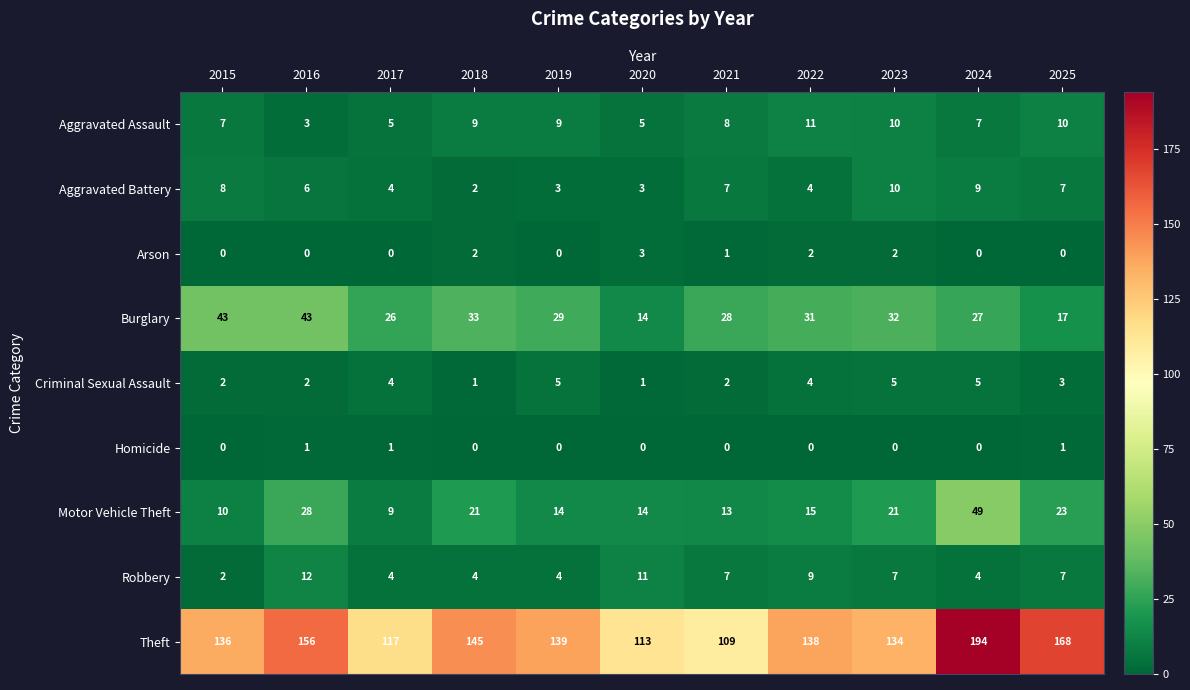

At which label does Aggravated Assault first exceed 8?

2018